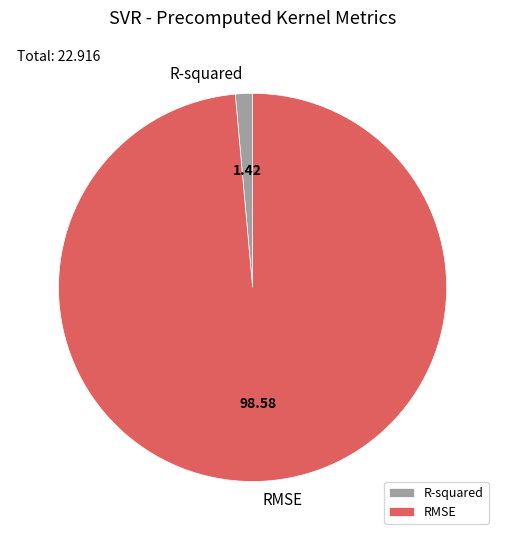

Which slice is the smallest?

R-squared